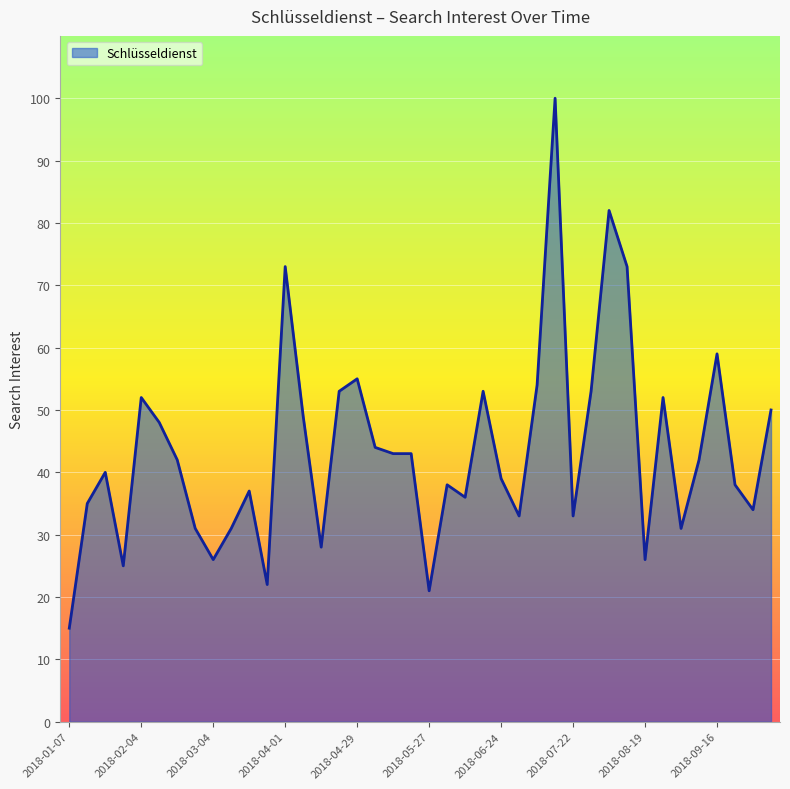

What is the greatest value displayed?

100